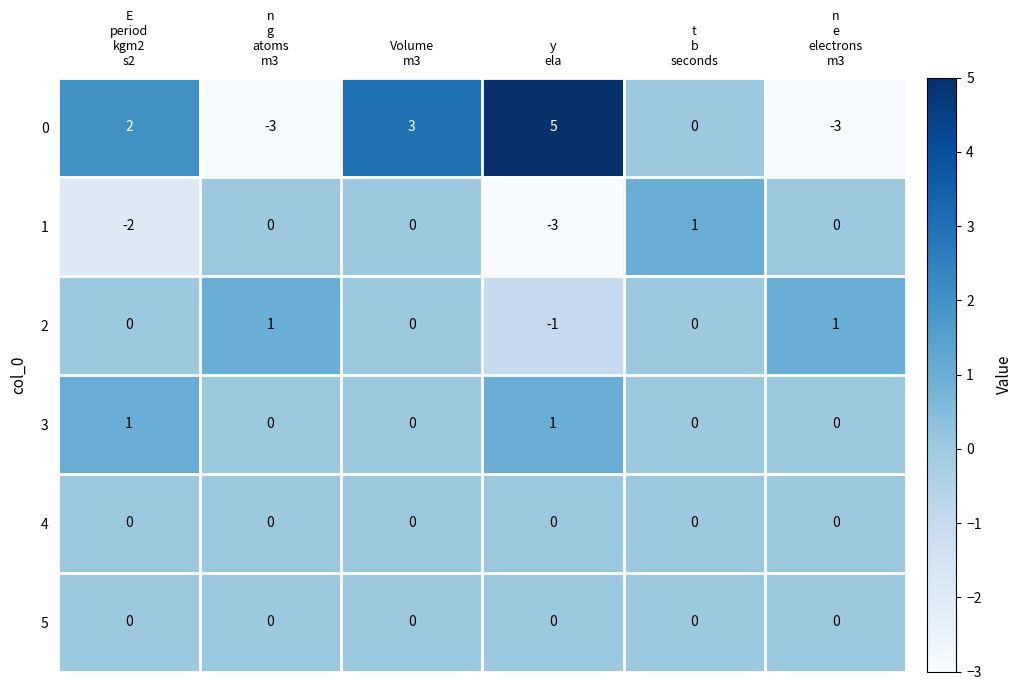

Between E
period
kgm2
s2 and Volume
m3, which series saw the biggest shift?

1